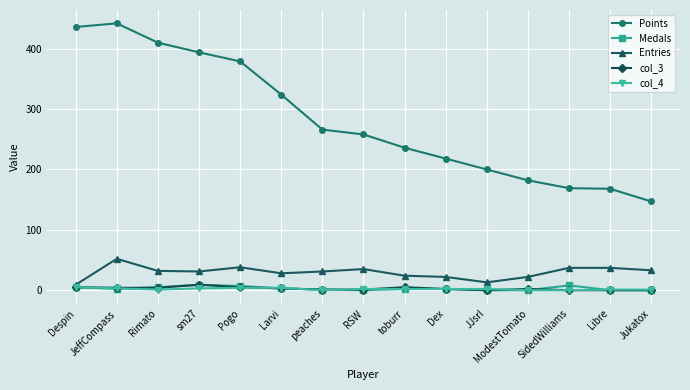

Which series has the largest total across all categories?

Points